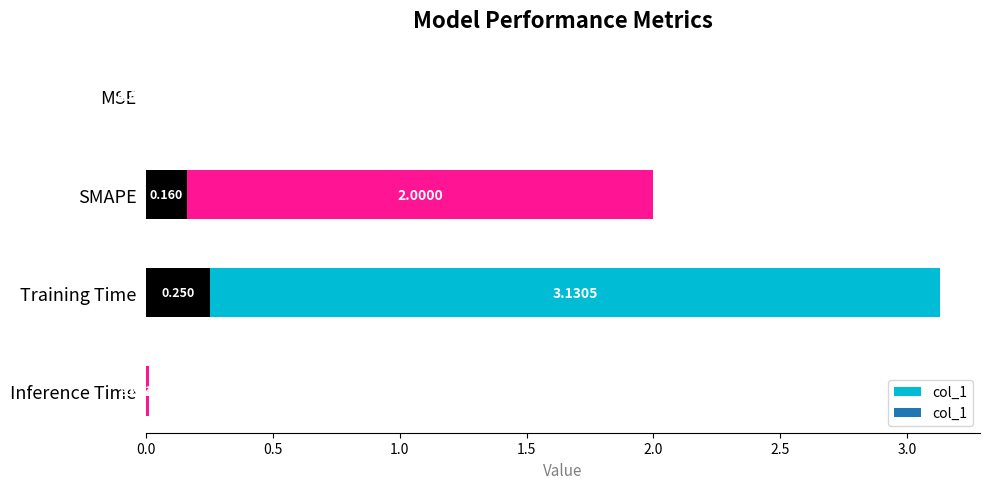

Read the value at SMAPE.

2.0